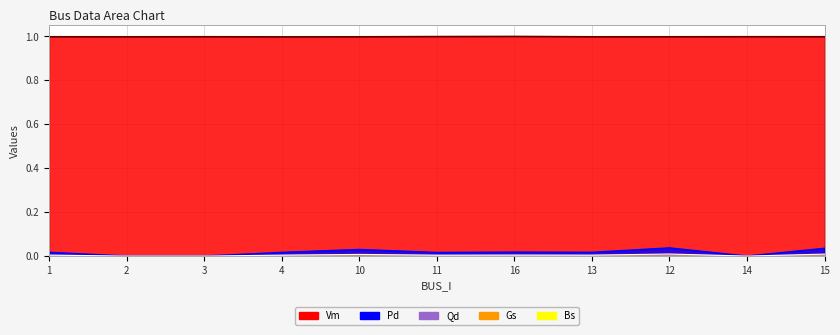

True or false: Vm line has a value of 1.0 at 1.

True